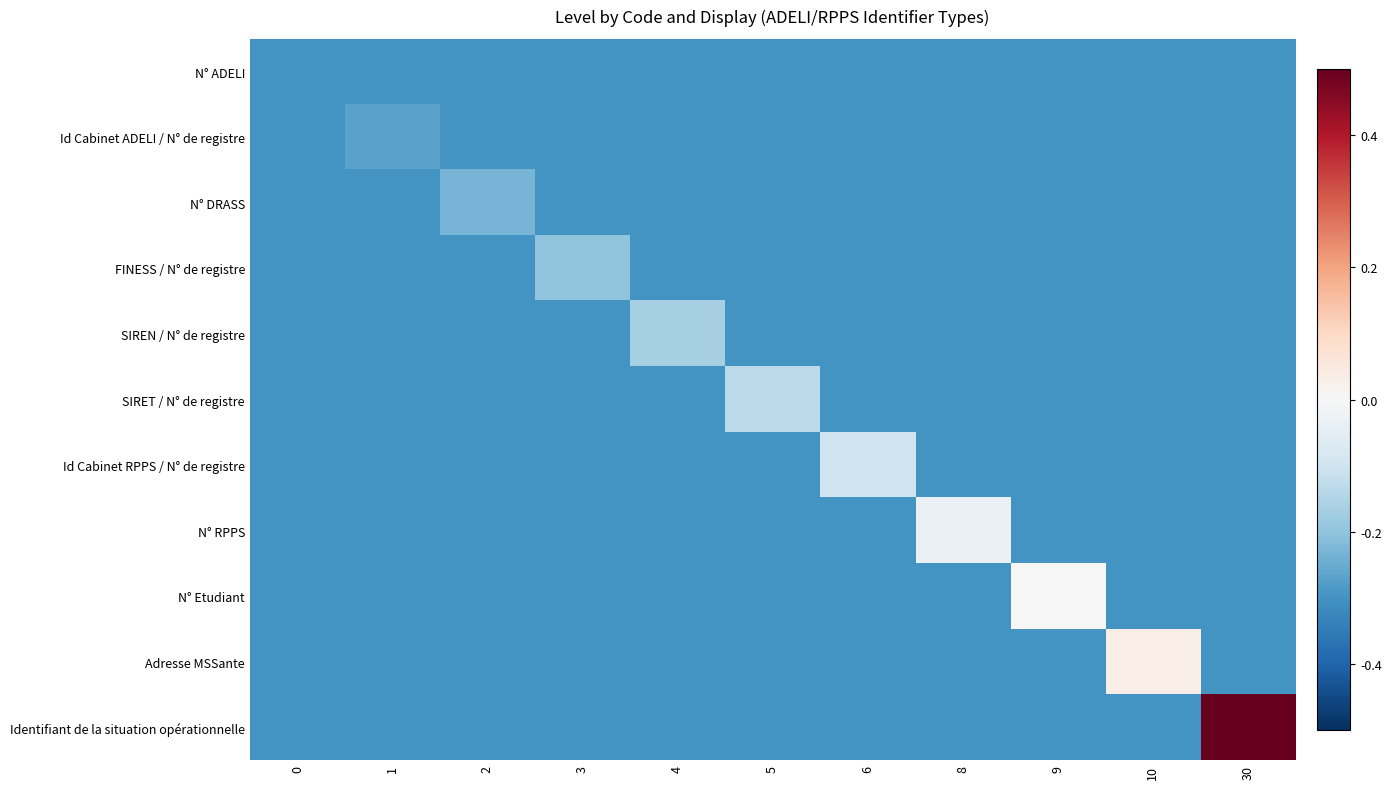

At how many categories does at least one series exceed 0?

2